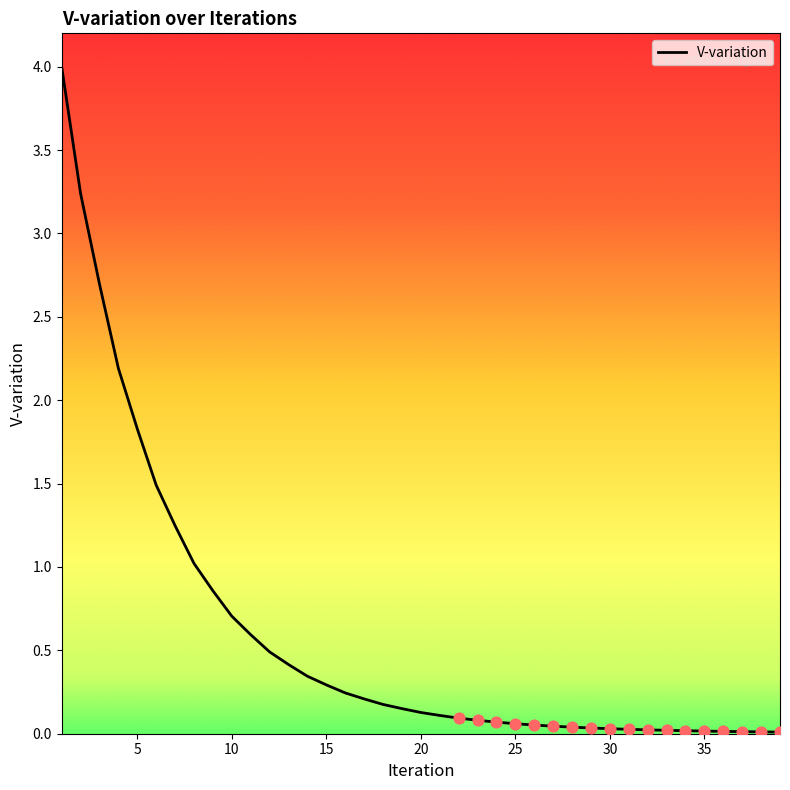

What is the difference between the maximum and minimum values?

4.0